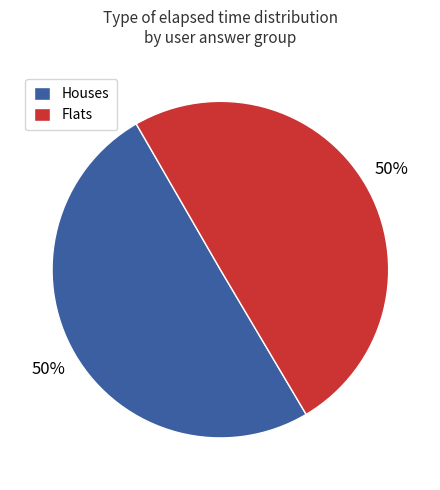

How many segments does this pie chart have?

2